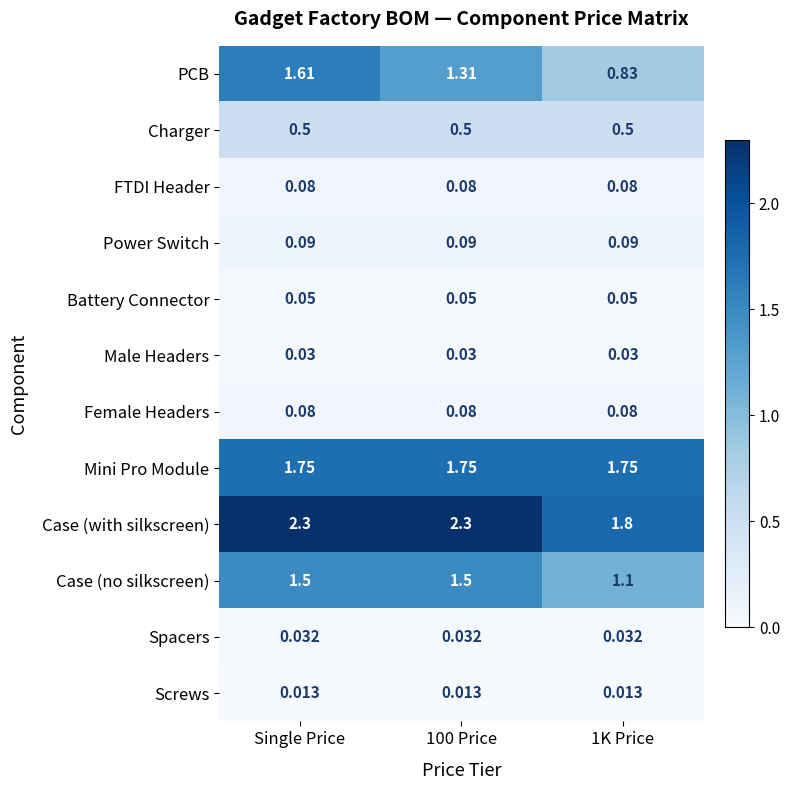

Between 100 Price and 1K Price, which series saw the biggest shift?

Case (with silkscreen)